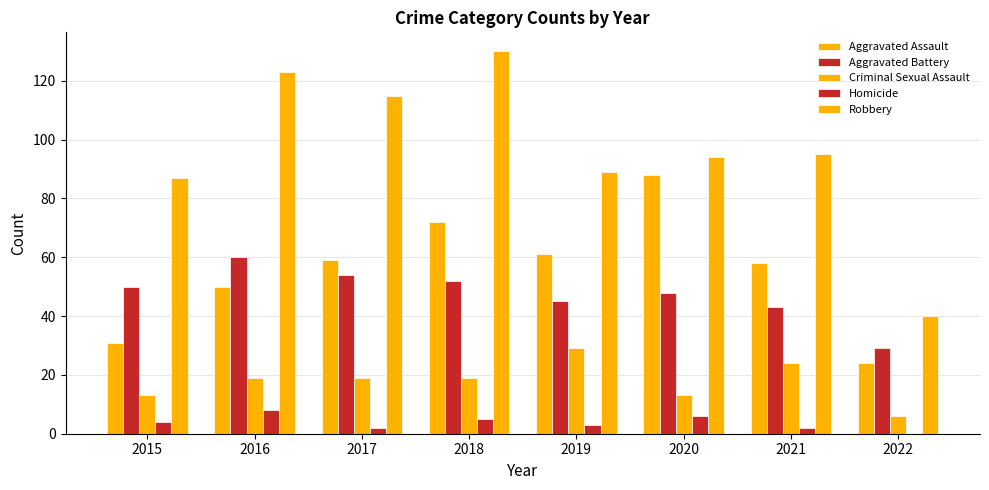

How many categories are shown in the chart?

8